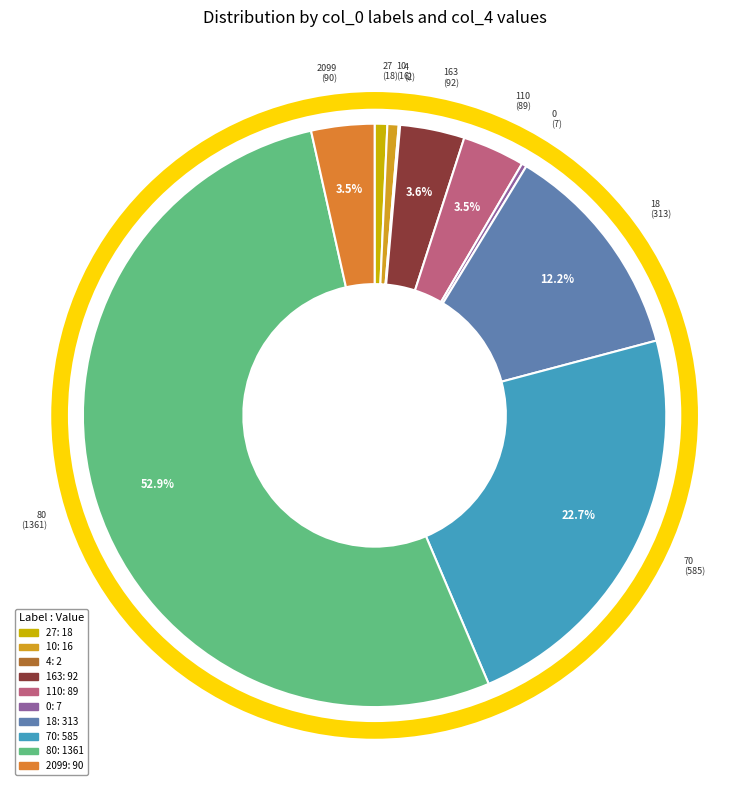

Does any single category account for the majority?

Yes